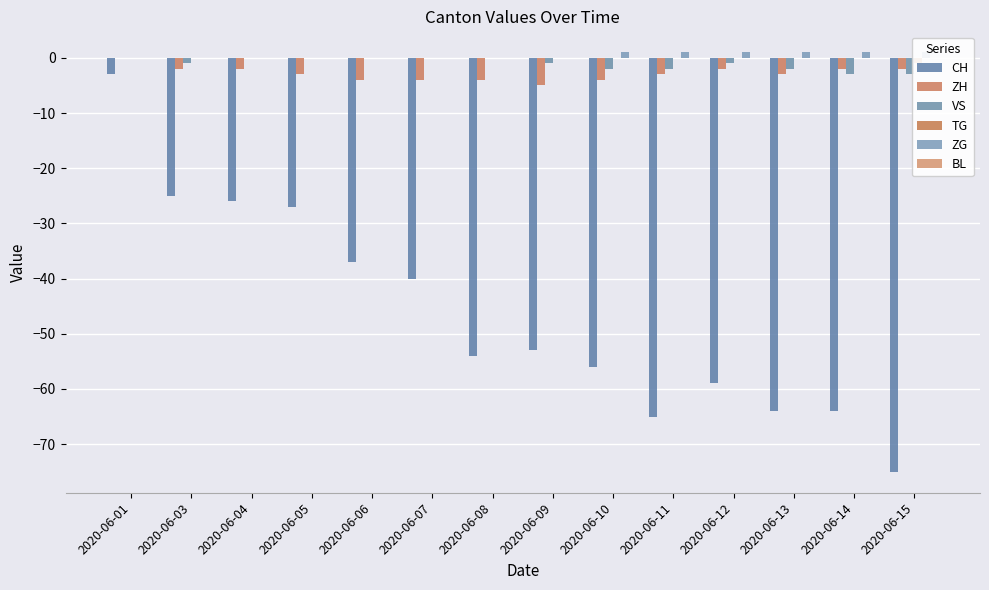

List the labels in order of TG value, smallest first.

2020-06-15, 2020-06-01, 2020-06-03, 2020-06-04, 2020-06-05, 2020-06-06, 2020-06-07, 2020-06-08, 2020-06-09, 2020-06-10, 2020-06-11, 2020-06-12, 2020-06-13, 2020-06-14